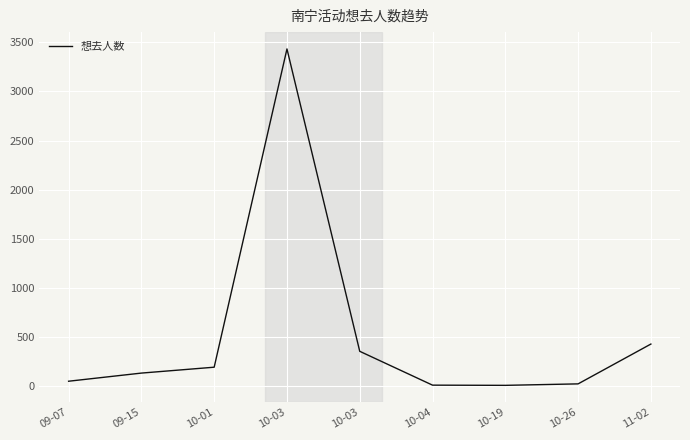

What is the label of the 6th point from the right?

10-03